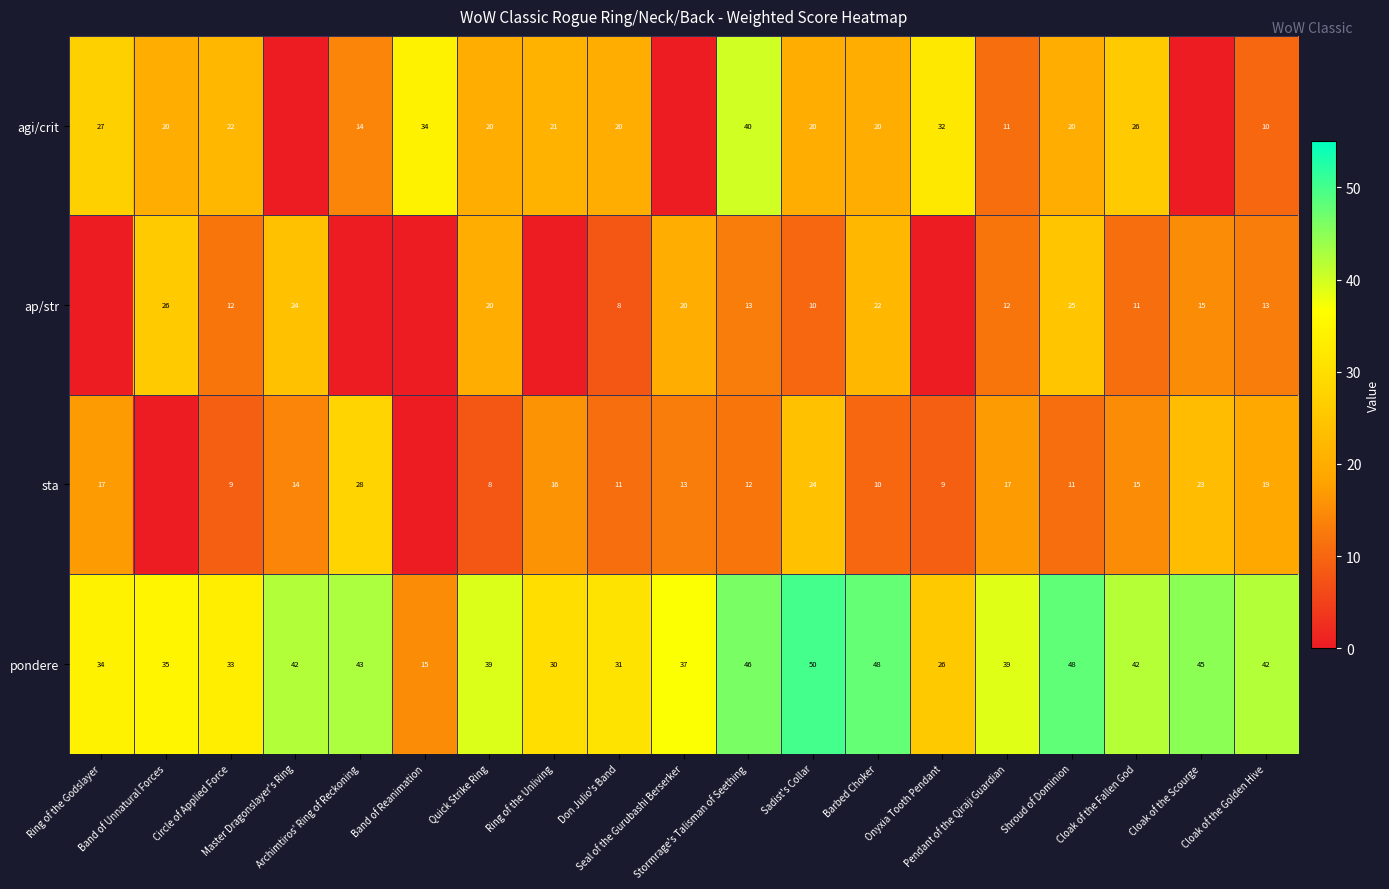

At Pendant of the Qiraji Guardian, list the series in order from largest to smallest.

pondere, sta, ap/str, agi/crit